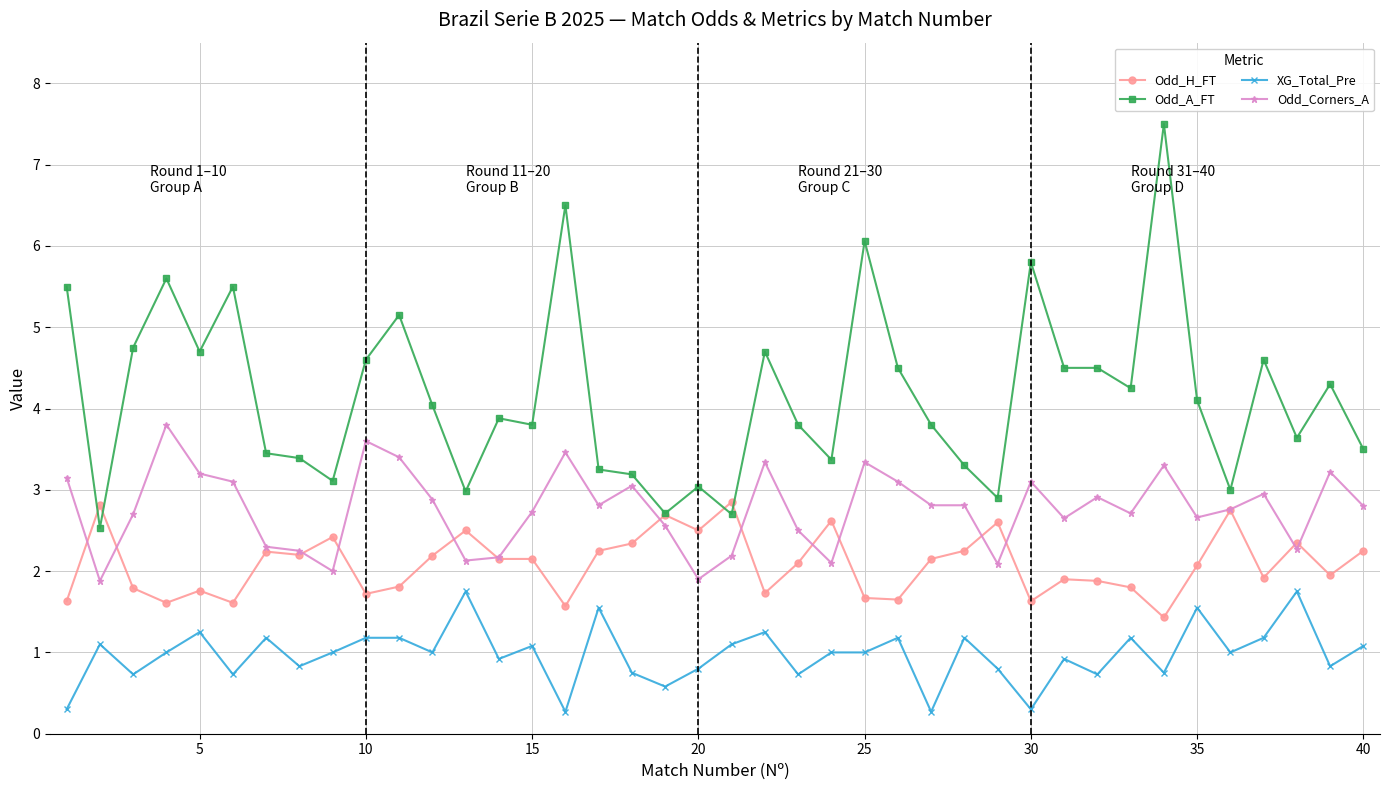

How many values in the Odd_A_FT series exceed 4?

20